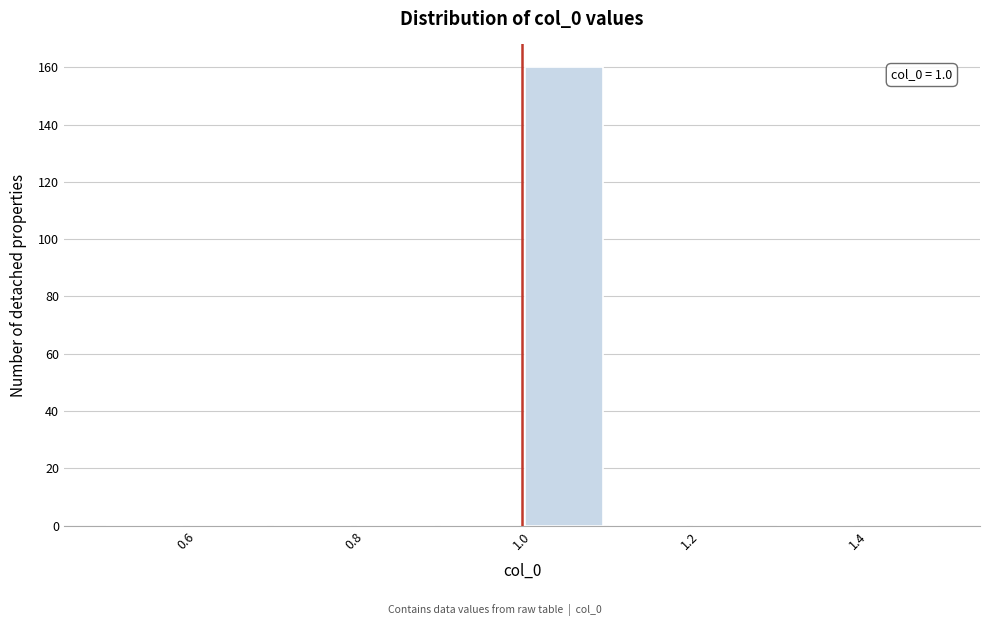

Which range on the x-axis has the tallest bar?

1.0 to 1.1